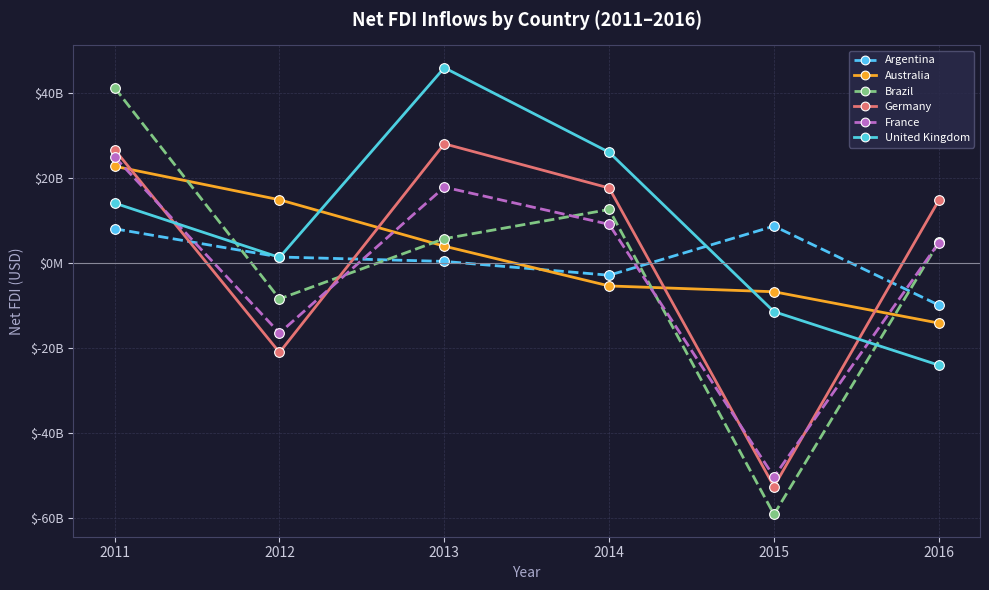

True or false: Australia has a value of 3937998473.6 at 2013.

True